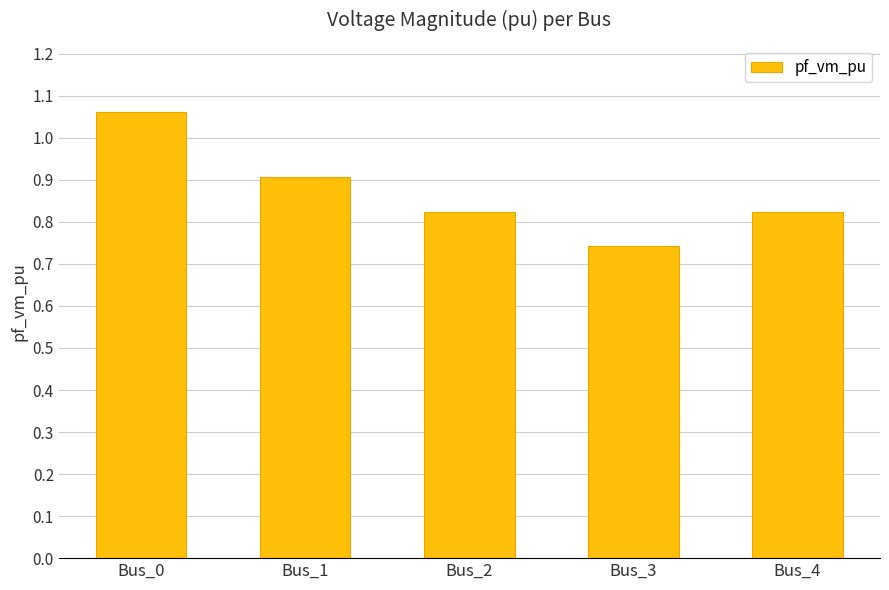

What is the change in value from Bus_3 to Bus_4?

+0.1